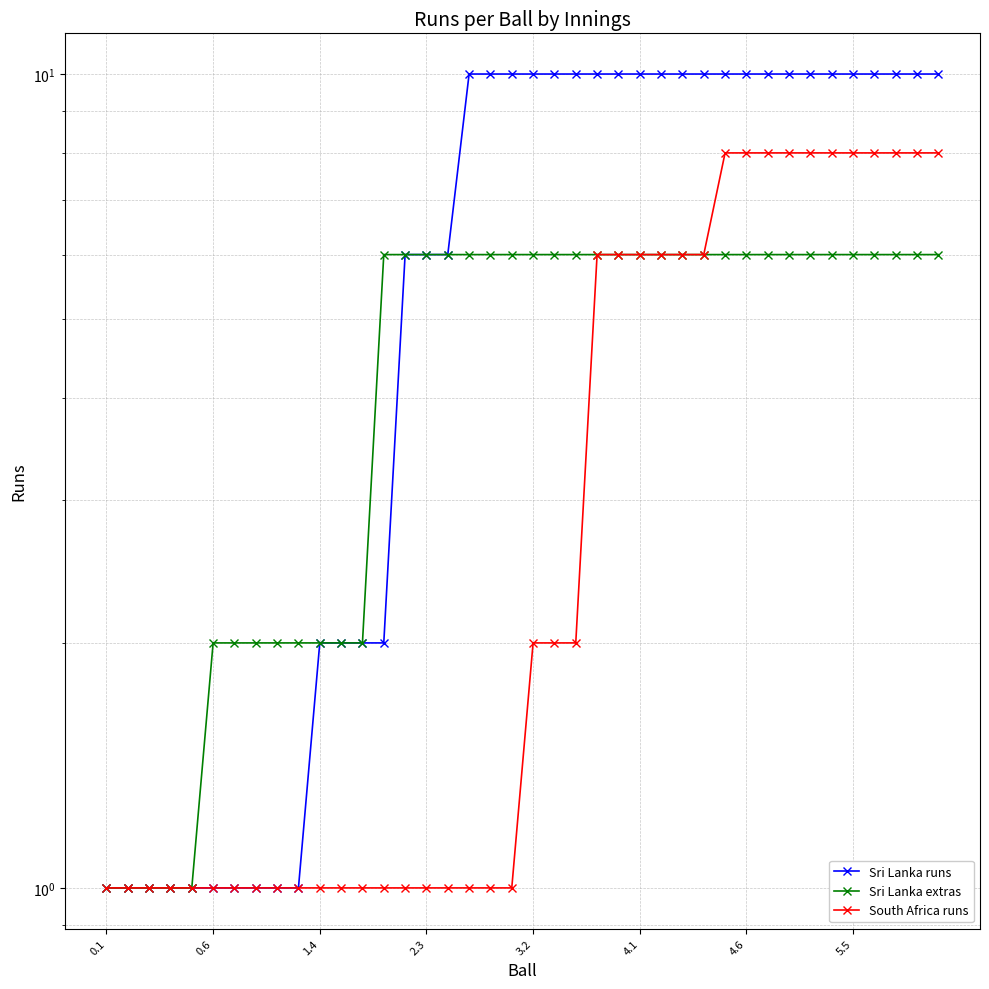

What is the smallest value displayed?

1